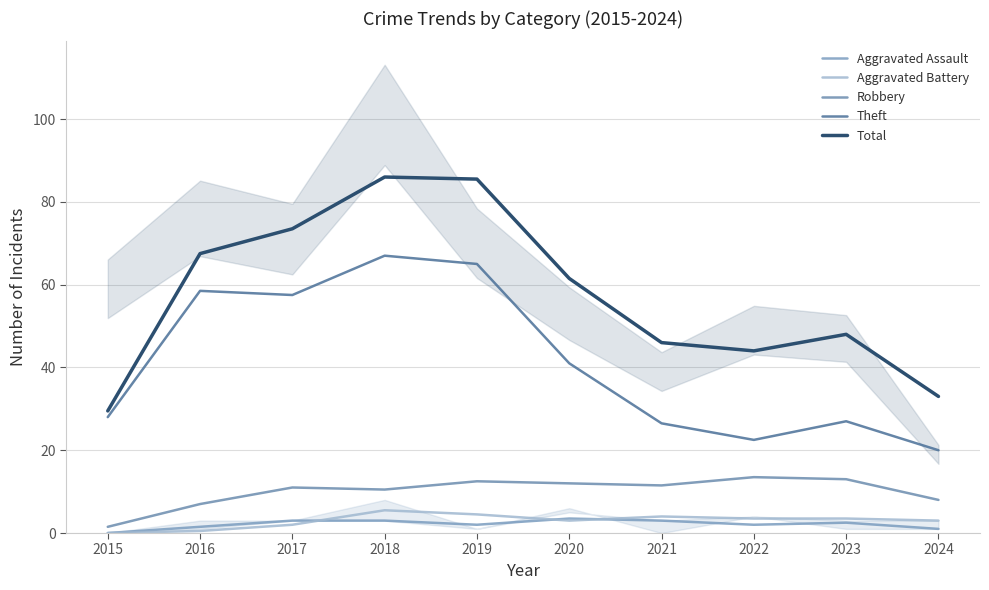

At how many categories does at least one series exceed 1?

10